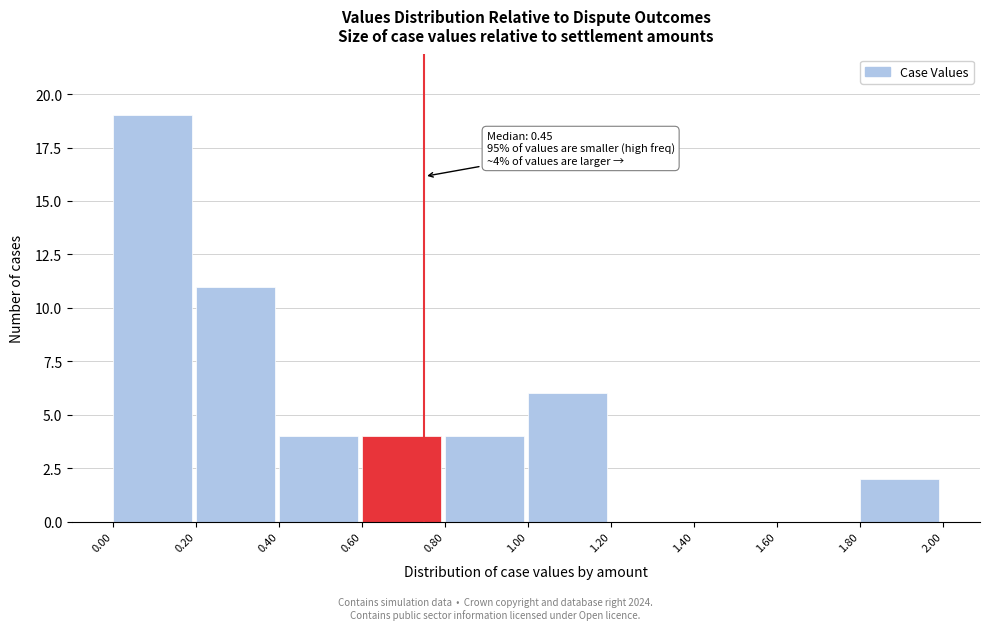

Over which range of the x-axis is the bar tallest?

0.00 to 0.20